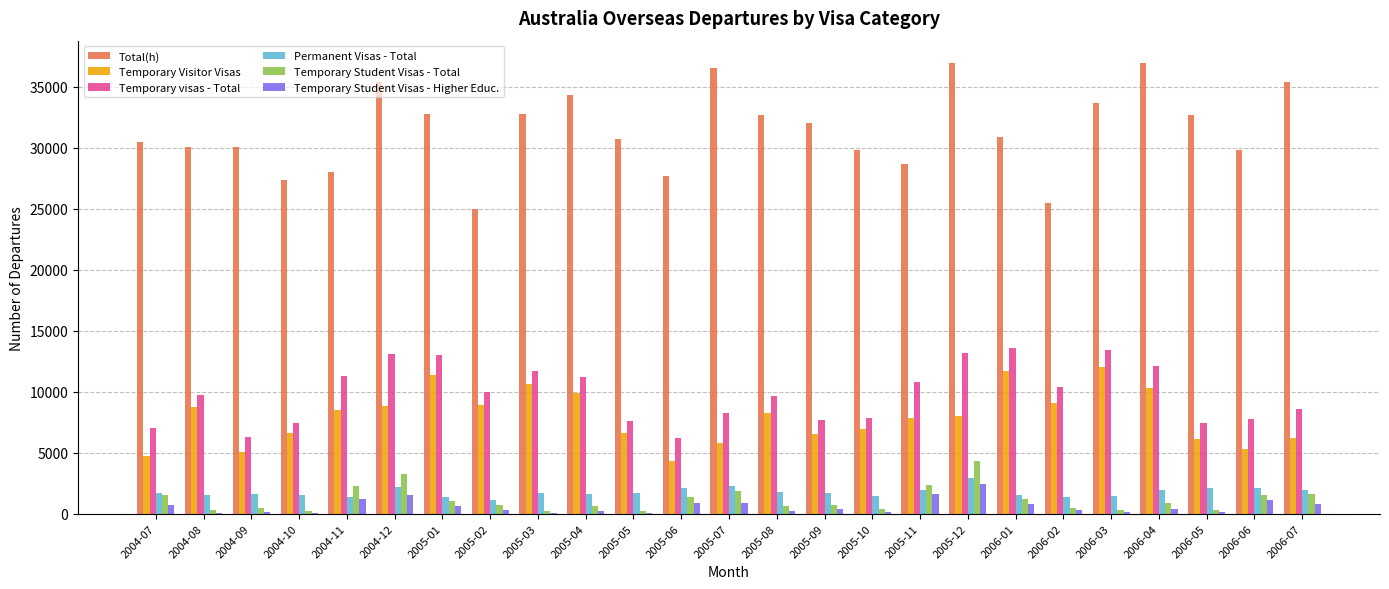

At which label does Temporary Student Visas - Total reach its peak?

2005-12